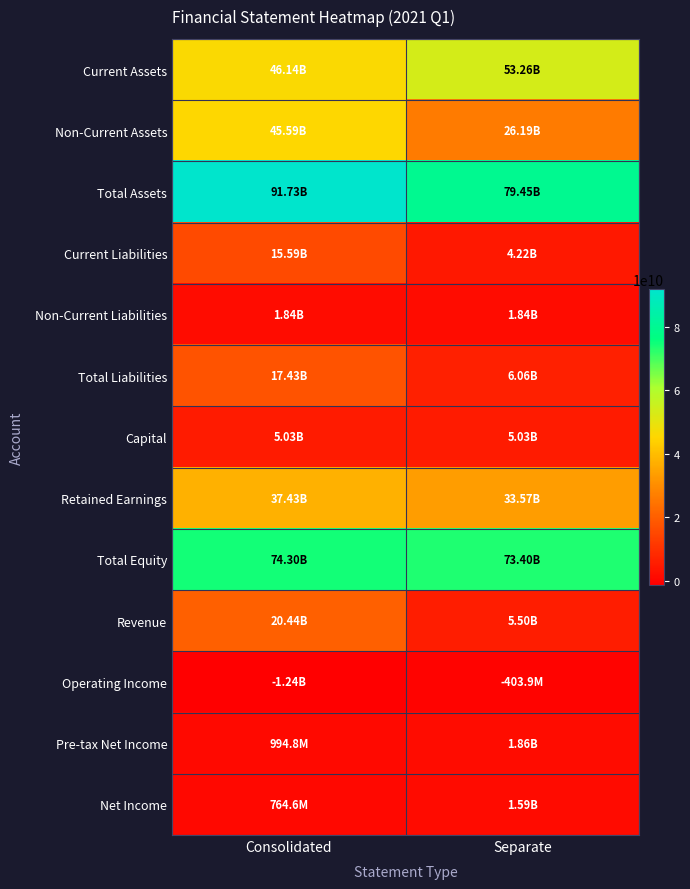

Which series has the largest total across all categories?

Total Assets